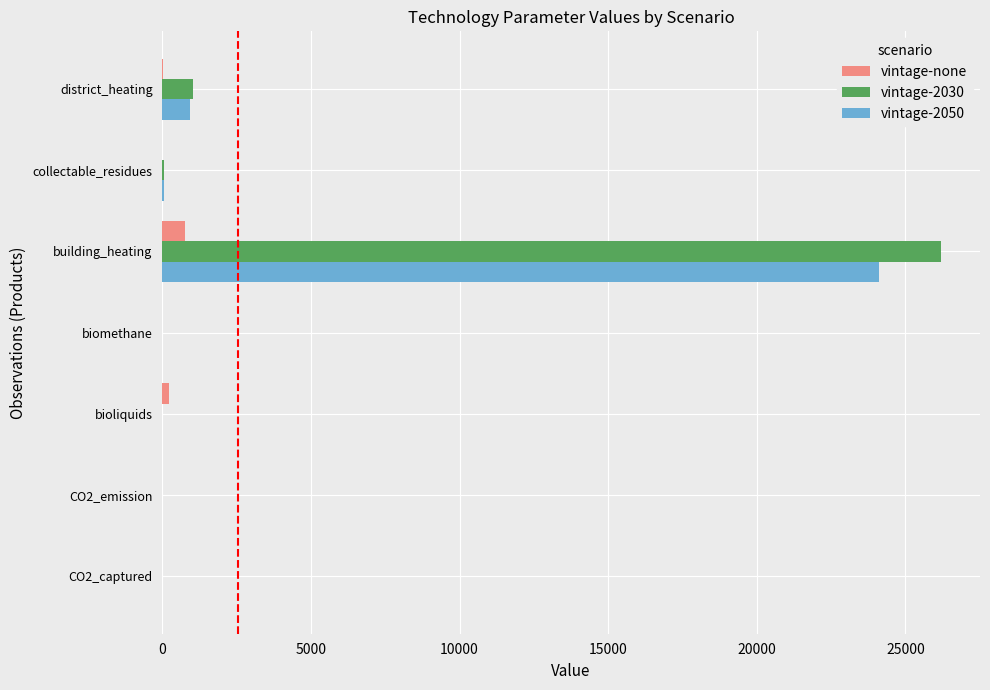

What is the sum of all vintage-2050 values?

25074.4